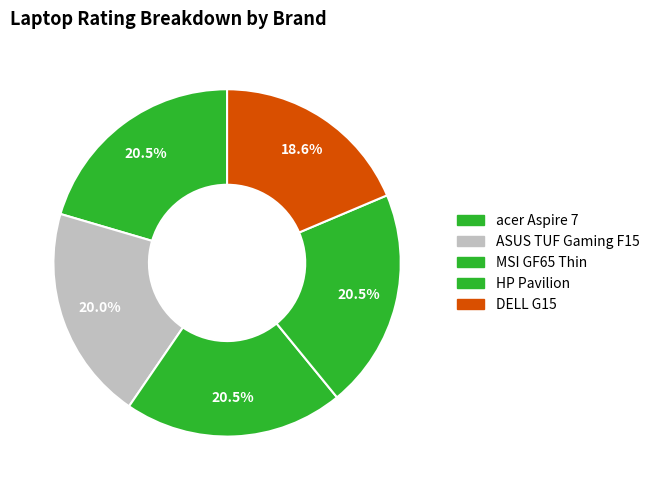

What is the smallest slice in the pie chart?

DELL G15